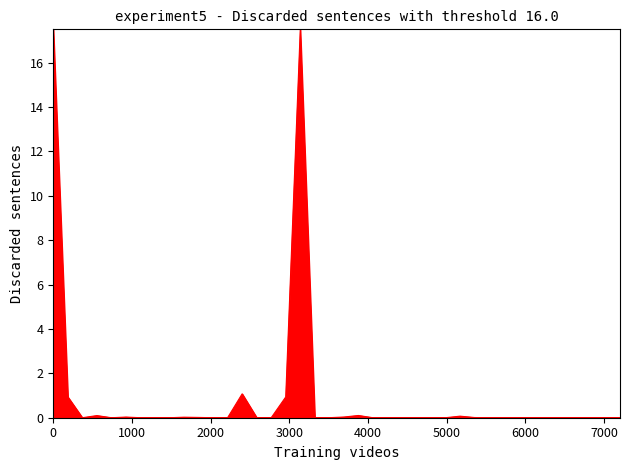

What is the greatest value displayed?

17.5